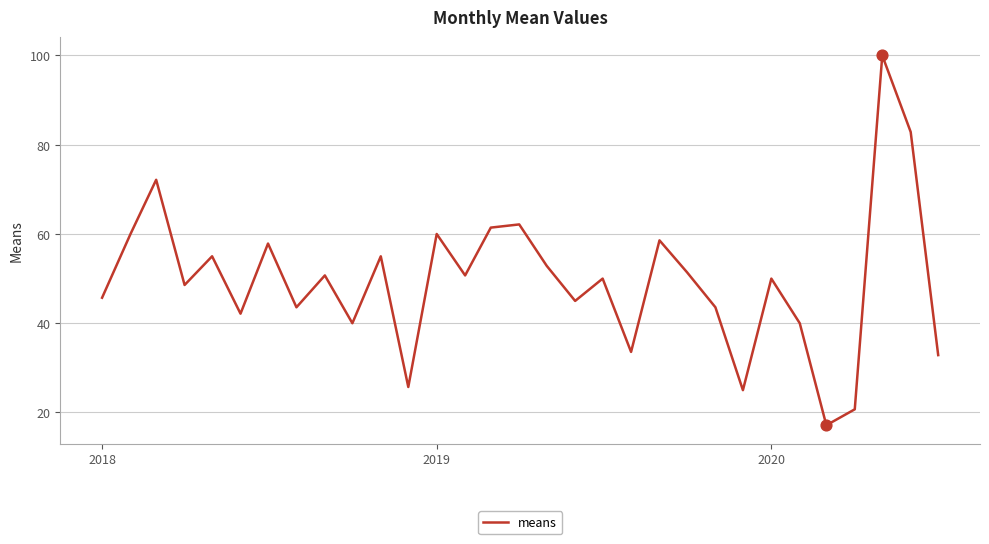

What is the difference between the maximum and minimum values?

82.9